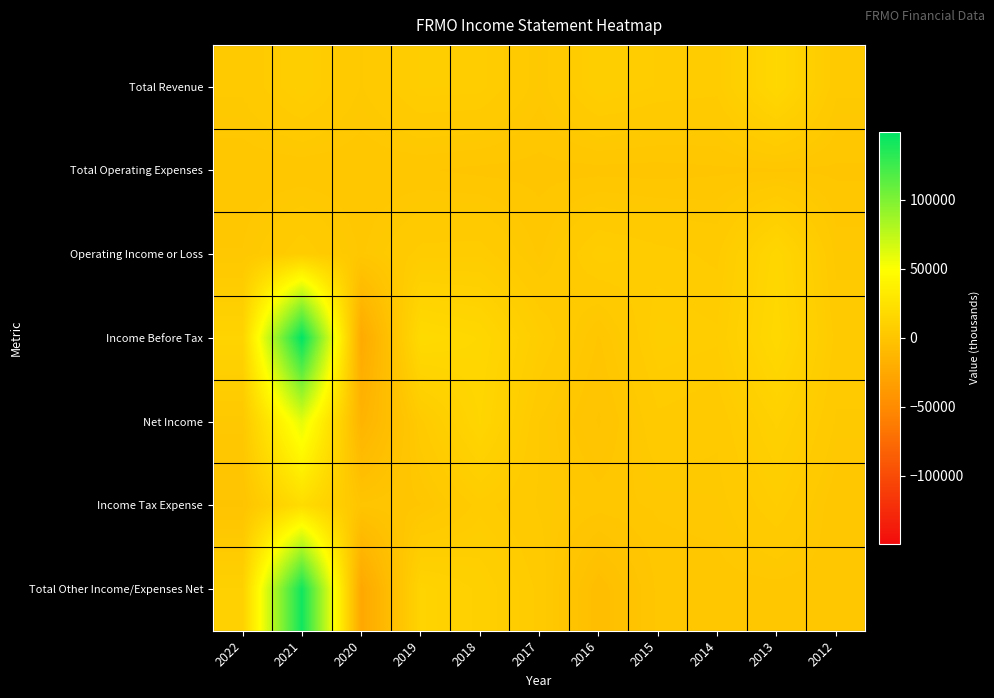

Reading right to left, extract all data points from this chart.

Total Revenue: 2012=3900	2013=15800	2014=5800	2015=6300	2016=7800	2017=2800	2018=6900	2019=7100	2020=3400	2021=7800	2022=3800
Total Operating Expenses: 2012=900	2013=900	2014=900	2015=600	2016=700	2017=700	2018=800	2019=1300	2020=1300	2021=1300	2022=1400
Operating Income or Loss: 2012=3000	2013=15000	2014=4900	2015=5800	2016=7100	2017=2100	2018=6100	2019=5800	2020=2100	2021=6500	2022=2400
Income Before Tax: 2012=4600	2013=16800	2014=6700	2015=7400	2016=1000	2017=6900	2018=15600	2019=18200	2020=-23500	2021=149200	2022=12500
Net Income: 2012=3300	2013=10300	2014=3900	2015=4900	2016=-800	2017=3500	2018=14100	2019=4700	2020=-14600	2021=60200	2022=2900
Income Tax Expense: 2012=1300	2013=6500	2014=2800	2015=2500	2016=1900	2017=3300	2018=5900	2019=1100	2020=-200	2021=19900	2022=-800
Total Other Income/Expenses Net: 2012=1600	2013=1800	2014=1800	2015=1600	2016=-6100	2017=4800	2018=9500	2019=12500	2020=-25500	2021=142700	2022=10000